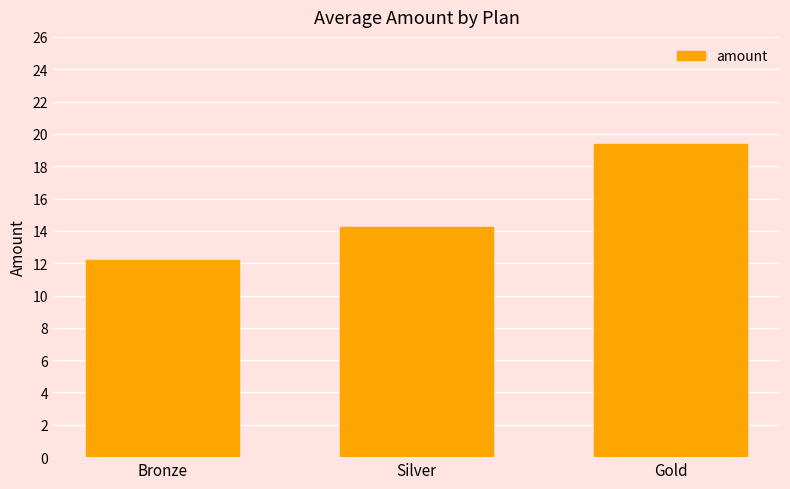

At which label is the value closest to 15?

Silver